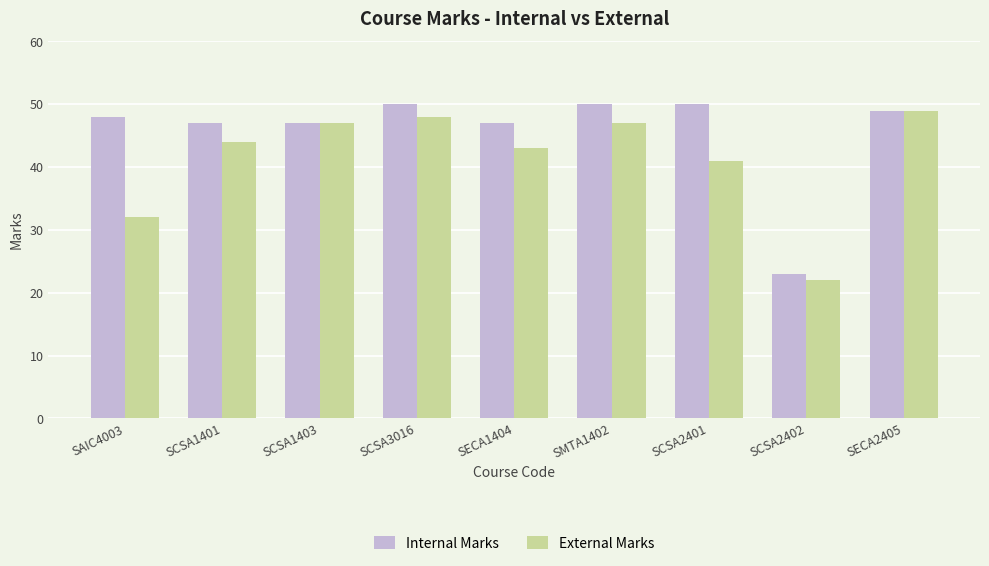

List the series in order of their overall mean, highest first.

Internal Marks, External Marks